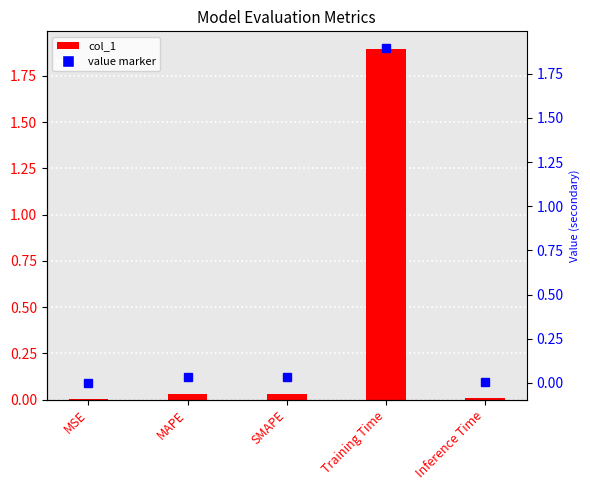

What is the difference between the value marker values at Training Time and MSE?

1.9